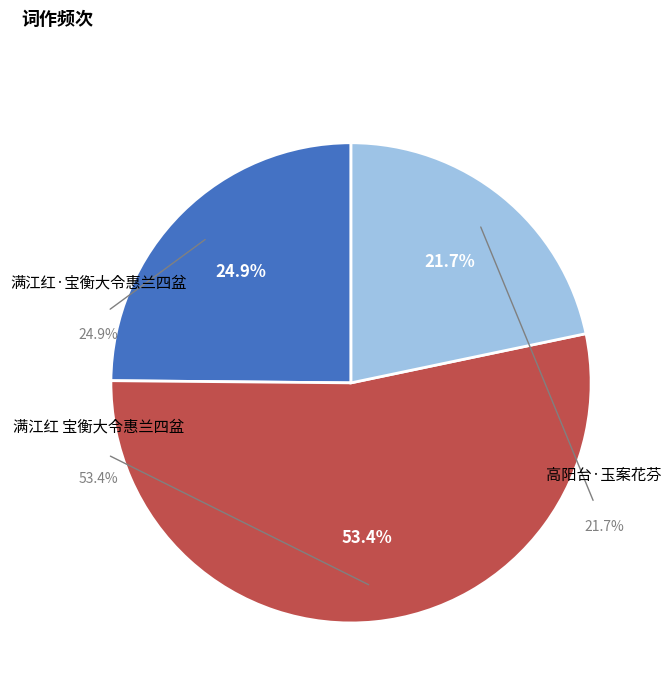

What percentage is the 满江红 宝衡大令惠兰四盆，风叶露花，芬芳开佩，以词酬之 slice, to the nearest percent?

53%